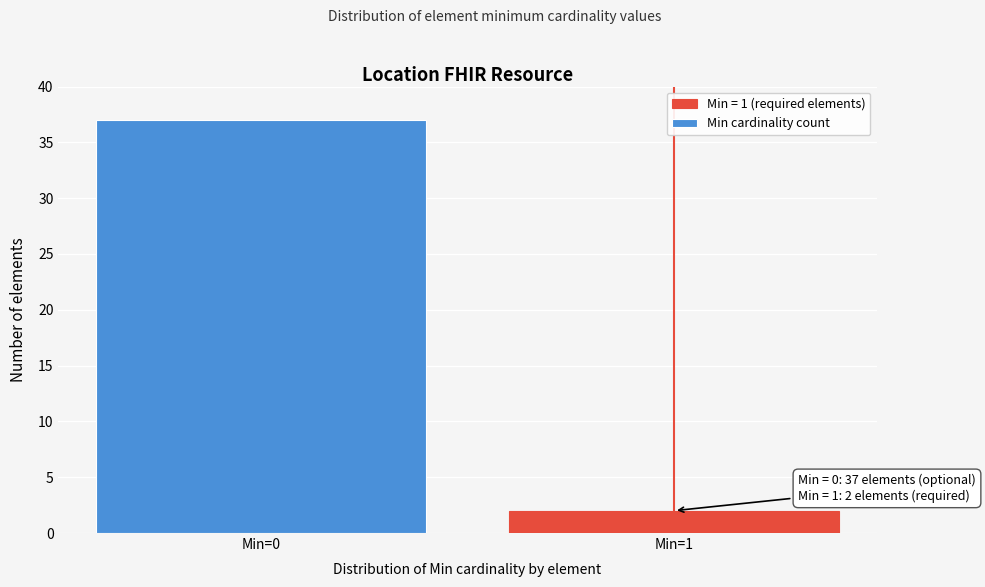

Reading left to right, what are all the values shown in this chart?

Min=0=37	Min=1=2